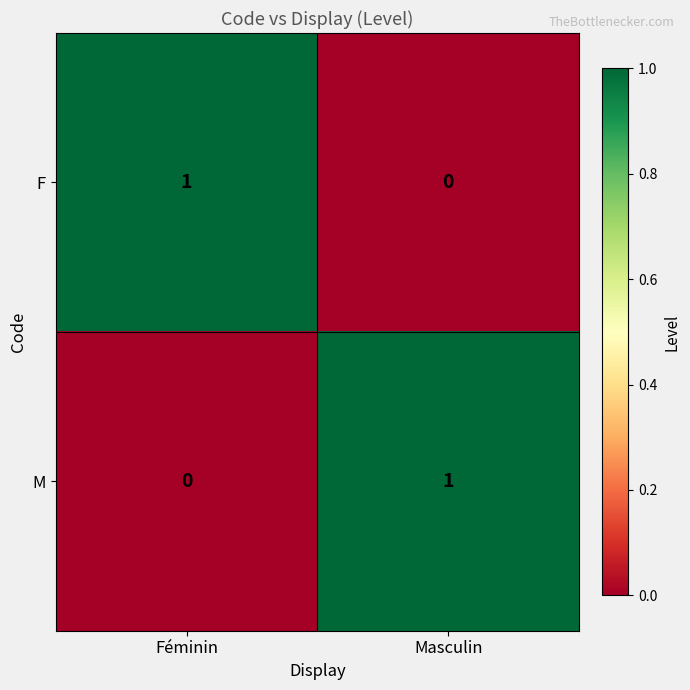

At Masculin, list the series in order from largest to smallest.

M, F